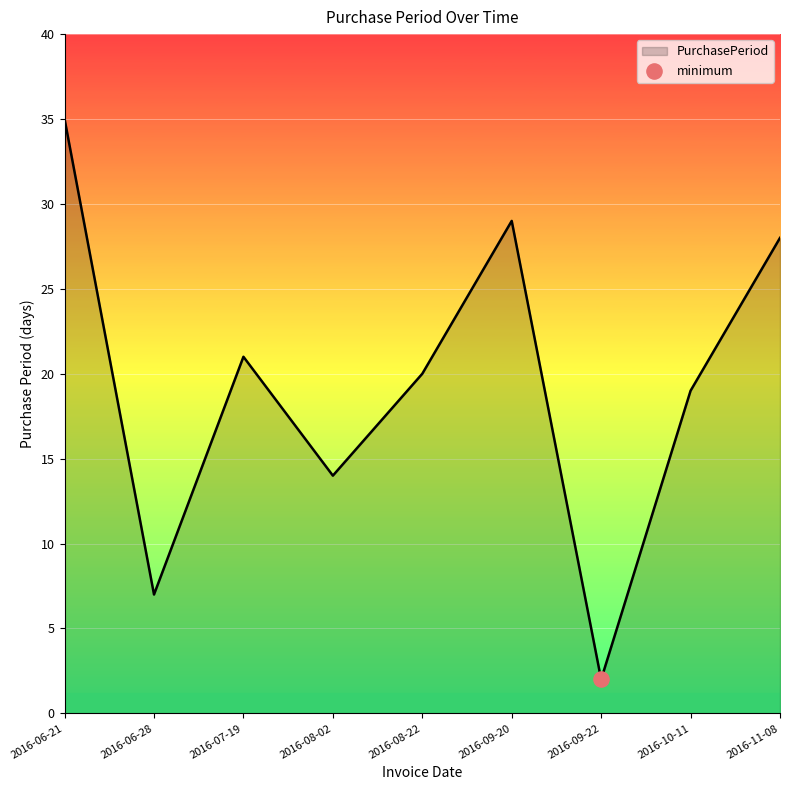

Which has a higher value, 2016-10-11 or 2016-06-28?

2016-10-11